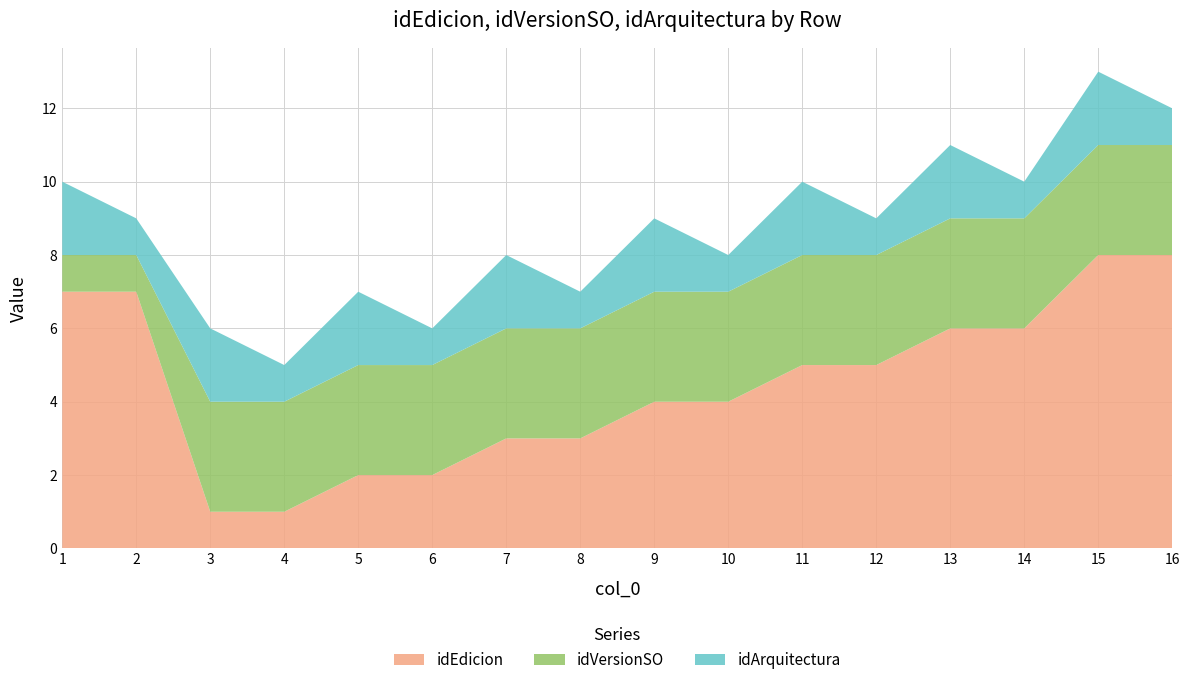

Reading left to right, extract all data points from this chart.

idEdicion: 1=7	2=7	3=1	4=1	5=2	6=2	7=3	8=3	9=4	10=4	11=5	12=5	13=6	14=6	15=8	16=8
idVersionSO: 1=1	2=1	3=3	4=3	5=3	6=3	7=3	8=3	9=3	10=3	11=3	12=3	13=3	14=3	15=3	16=3
idArquitectura: 1=2	2=1	3=2	4=1	5=2	6=1	7=2	8=1	9=2	10=1	11=2	12=1	13=2	14=1	15=2	16=1